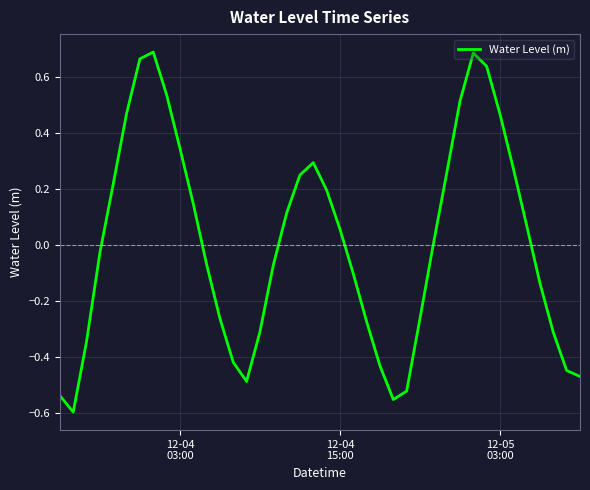

Reading left to right, transcribe all the data shown in this chart.

-0.5	-0.6	-0.3	-0.0	0.2	0.5	0.7	0.7	0.5	0.3	0.1	-0.1	-0.3	-0.4	-0.5	-0.3	-0.1	0.1	0.2	0.3	0.2	0.1	-0.1	-0.3	-0.4	-0.6	-0.5	-0.3	0.0	0.3	0.5	0.7	0.6	0.5	0.3	0.1	-0.1	-0.3	-0.4	-0.5